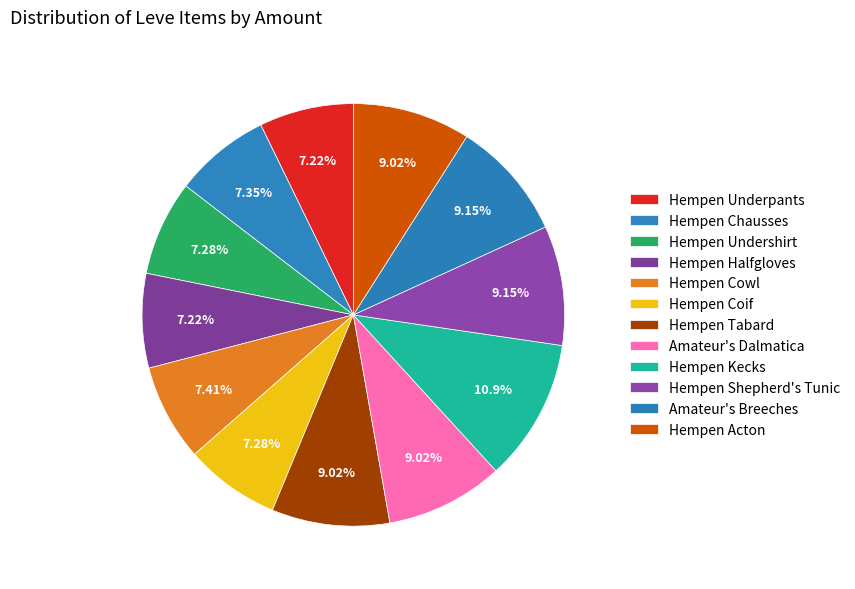

Count the number of slices in the pie.

12